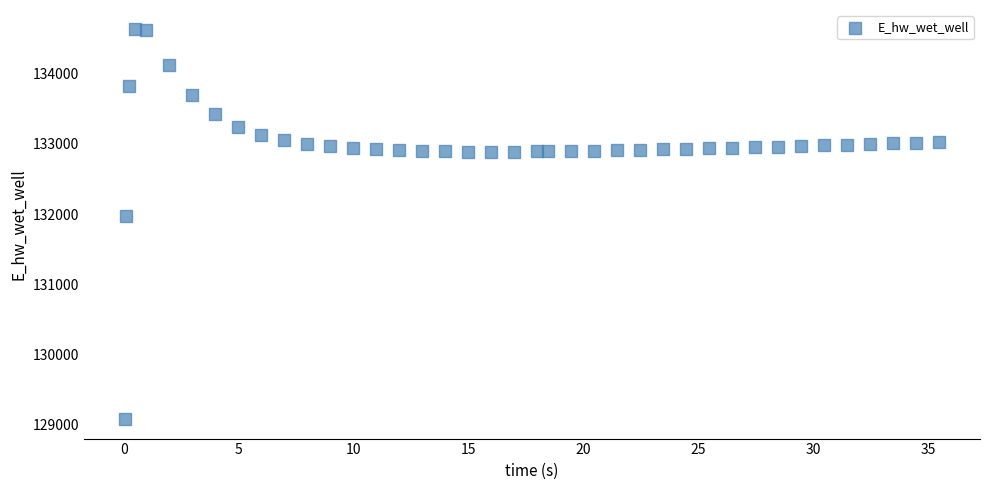

What Y value in the scatter plot is closest to 131853?

131974.1